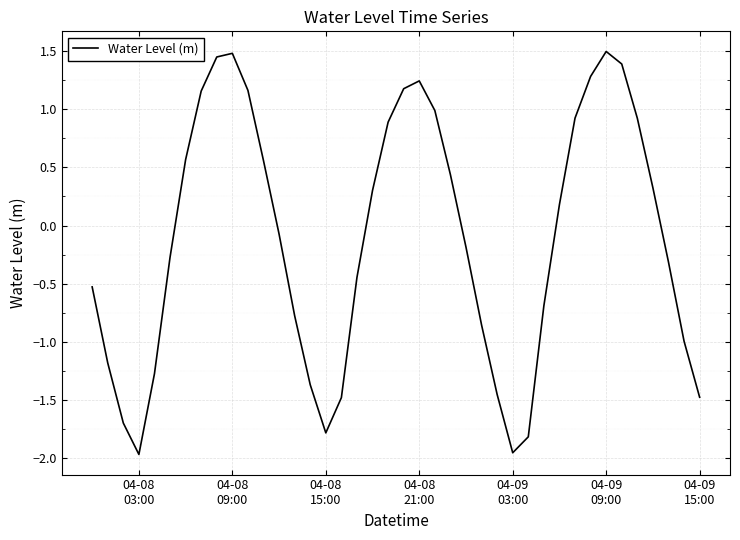

Reading left to right, extract all data points from this chart.

-0.5	-1.2	-1.7	-2.0	-1.3	-0.3	0.6	1.2	1.5	1.5	1.2	0.6	-0.1	-0.8	-1.4	-1.8	-1.5	-0.4	0.3	0.9	1.2	1.2	1.0	0.4	-0.2	-0.9	-1.5	-2.0	-1.8	-0.7	0.2	0.9	1.3	1.5	1.4	0.9	0.3	-0.3	-1.0	-1.5